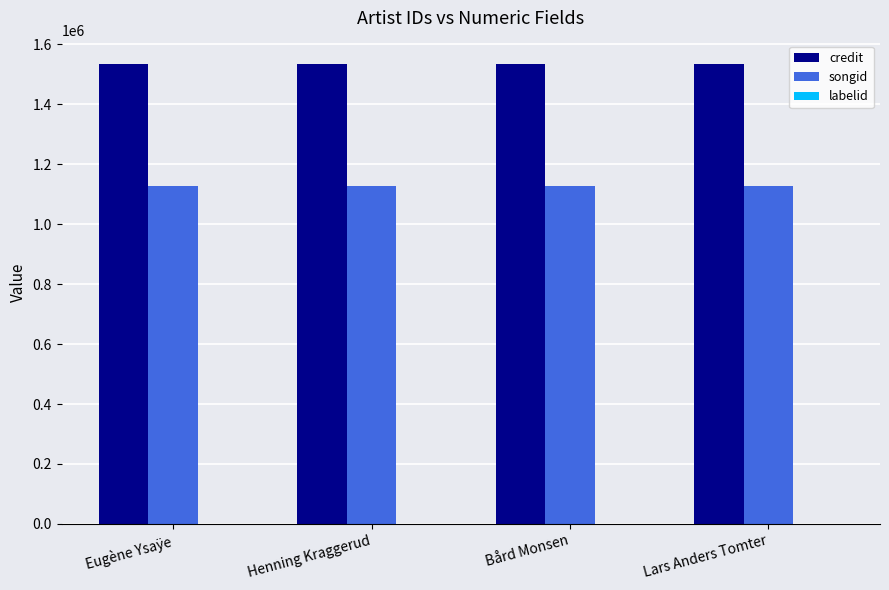

Which series has the largest total across all categories?

credit